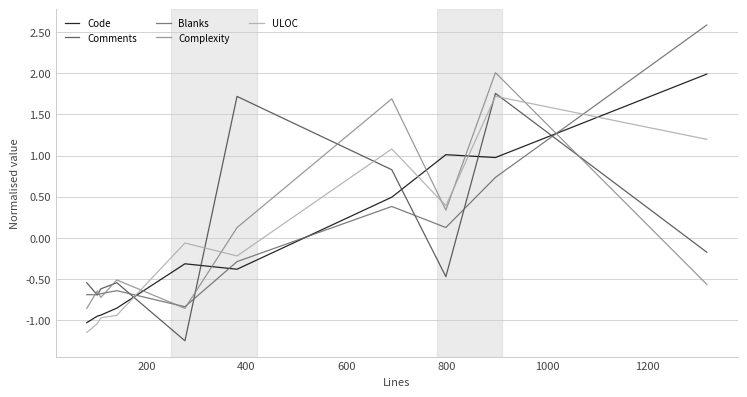

What is the maximum value for ULOC?

1.7